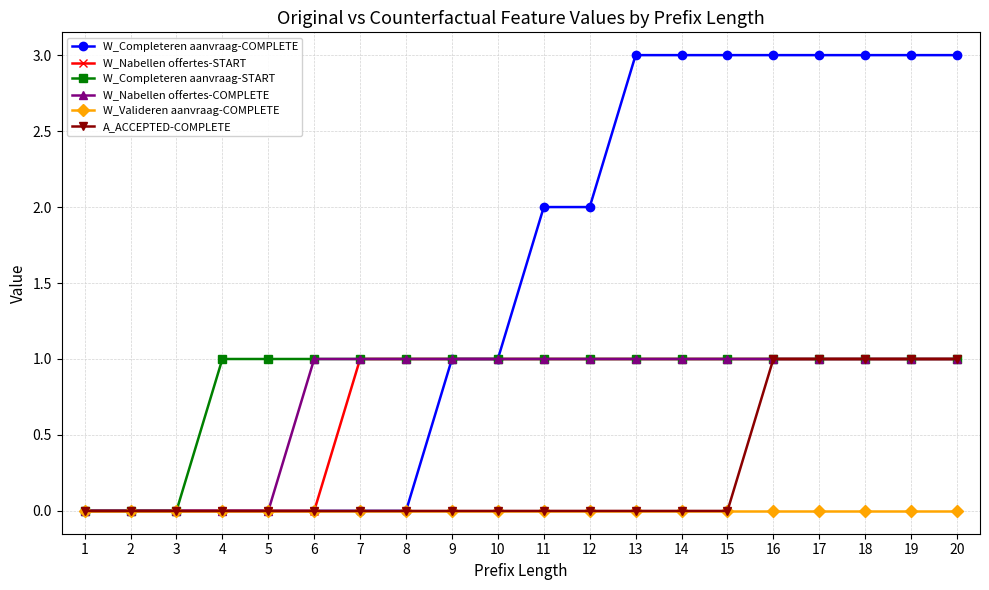

True or false: W_Completeren aanvraag-COMPLETE has a value of 0 at 2.

True